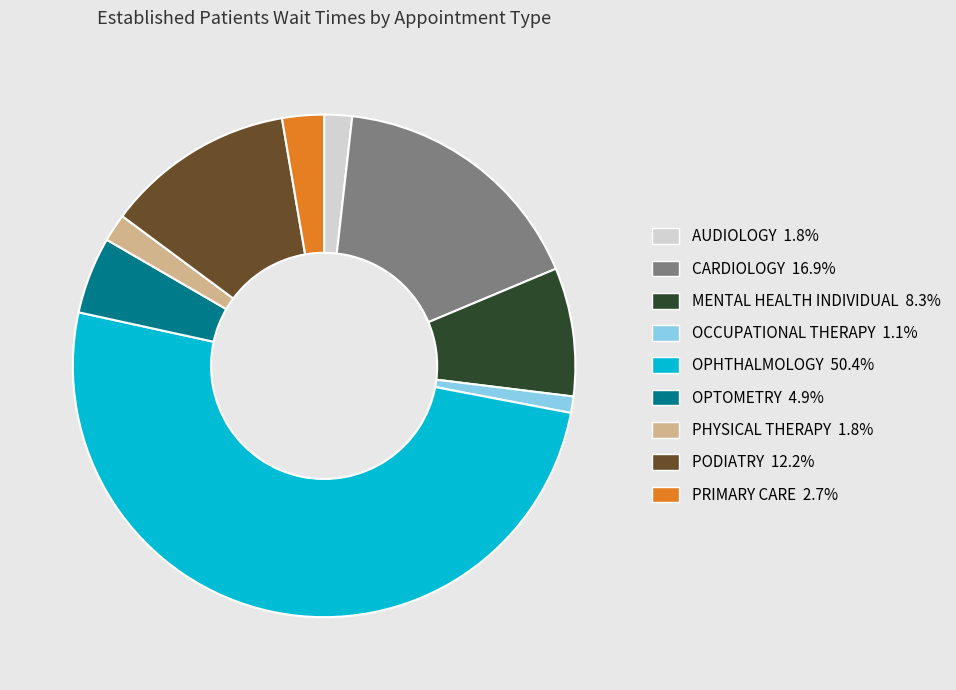

Between OCCUPATIONAL THERAPY and OPTOMETRY, which is larger?

OPTOMETRY